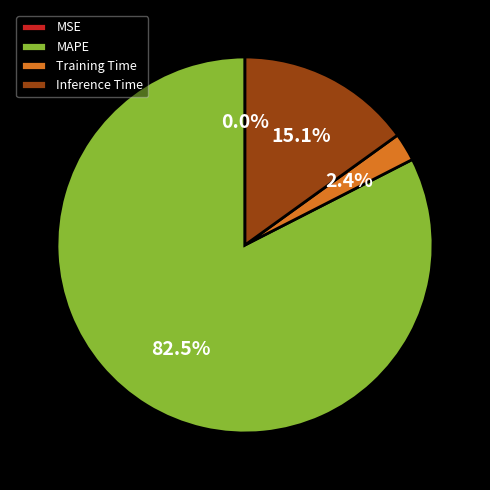

Which slice is the largest?

MAPE